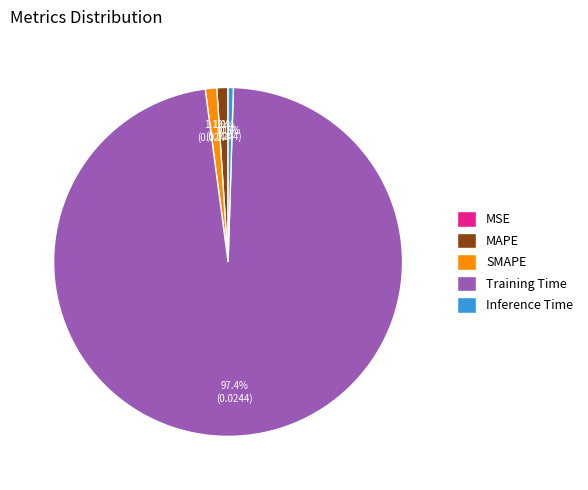

Combined, do Inference Time and Training Time account for over 50%?

Yes